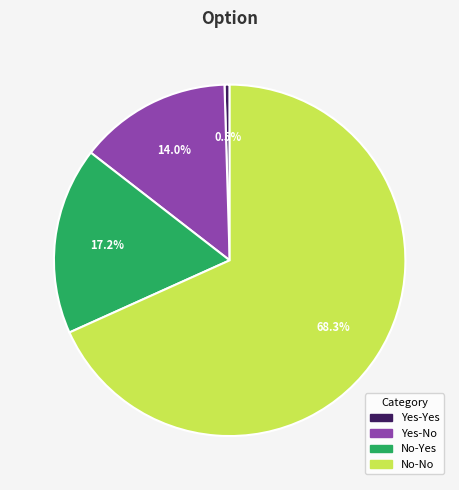

Is Yes-No the majority of the pie?

No